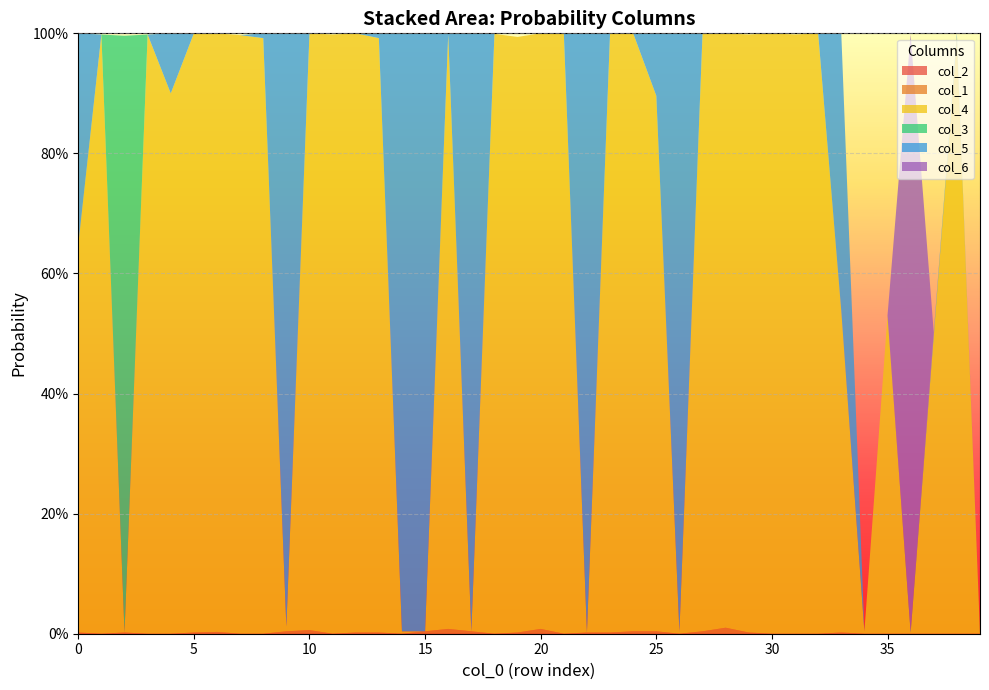

Reading right to left, list all the values displayed in this chart.

col_2: 0.0	0.0	0.0	0.0	0.0	0.0	0.0	0.0	0.0	0.0	0.0	0.0	0.0	0.0	0.0	0.0	0.0	0.0	0.0	0.0	0.0	0.0	0.0	0.0	0.0	0.0	0.0	0.0	0.0	0.0	0.0	0.0	0.0	0.0	0.0	0.0	0.0	0.0	0.0	0.0
col_1: 0.0	0.0	0.0	0.0	0.0	0.0	0.0	0.0	0.0	0.0	0.0	0.0	0.0	0.0	0.0	0.0	0.0	0.0	0.0	0.0	0.0	0.0	0.0	0.0	0.0	0.0	0.0	0.0	0.0	0.0	0.0	0.0	0.0	0.0	0.0	0.0	0.0	0.0	0.0	0.0
col_4: 0.0	1.0	0.5	0.0	0.5	0.0	0.5	1.0	1.0	1.0	1.0	1.0	1.0	0.0	0.9	1.0	1.0	0.0	1.0	1.0	1.0	1.0	0.0	1.0	0.0	0.0	1.0	1.0	1.0	1.0	0.0	1.0	1.0	1.0	1.0	0.9	1.0	0.0	1.0	0.6
col_3: 0.0	0.0	0.0	0.0	0.0	0.0	0.0	0.0	0.0	0.0	0.0	0.0	0.0	0.0	0.0	0.0	0.0	0.0	0.0	0.0	0.0	0.0	0.0	0.0	0.0	0.0	0.0	0.0	0.0	0.0	0.0	0.0	0.0	0.0	0.0	0.0	0.0	1.0	0.0	0.0
col_5: 0.0	0.0	0.0	0.0	0.0	0.0	0.5	0.0	0.0	0.0	0.0	0.0	0.0	1.0	0.1	0.0	0.0	1.0	0.0	0.0	0.0	0.0	1.0	0.0	1.0	1.0	0.0	0.0	0.0	0.0	1.0	0.0	0.0	0.0	0.0	0.1	0.0	0.0	0.0	0.4
col_6: 0.0	0.0	0.0	1.0	0.0	0.0	0.0	0.0	0.0	0.0	0.0	0.0	0.0	0.0	0.0	0.0	0.0	0.0	0.0	0.0	0.0	0.0	0.0	0.0	0.0	0.0	0.0	0.0	0.0	0.0	0.0	0.0	0.0	0.0	0.0	0.0	0.0	0.0	0.0	0.0